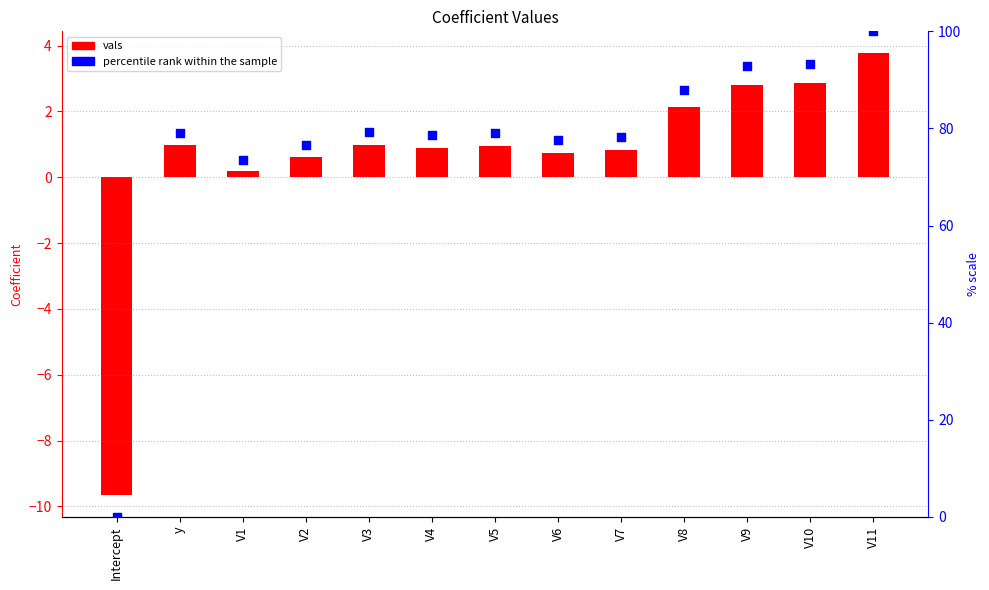

At how many categories does at least one series exceed 1?

12